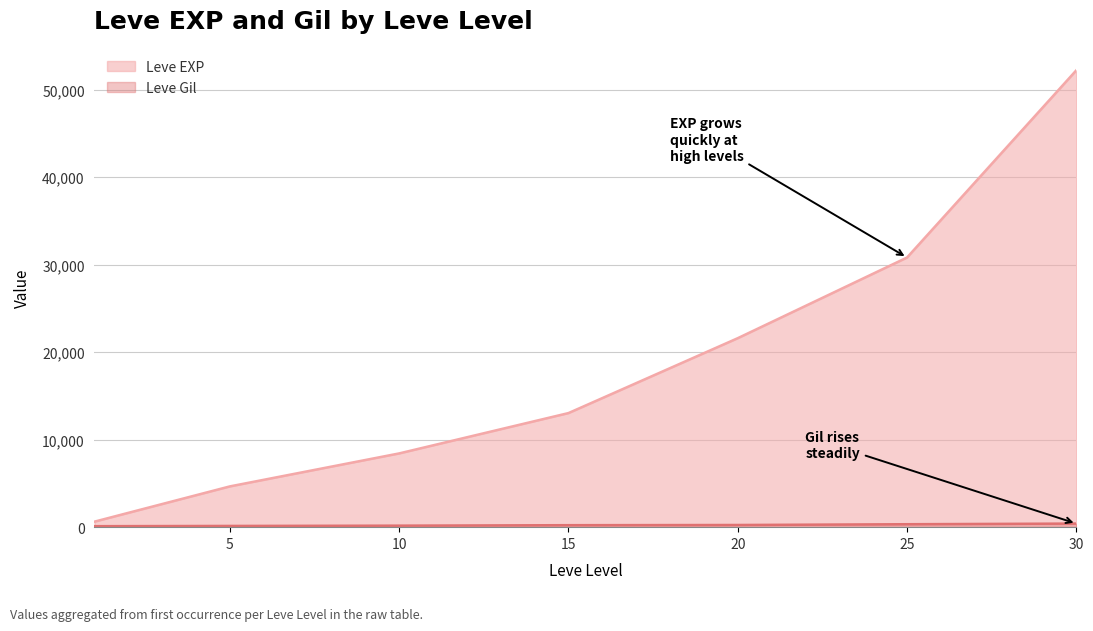

Rank the series by their average value, from highest to lowest.

Leve EXP, Leve Gil